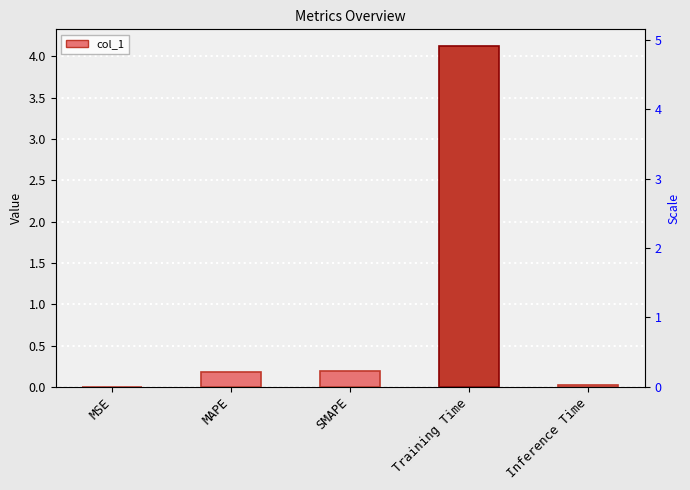

How many data points does each series have?

5